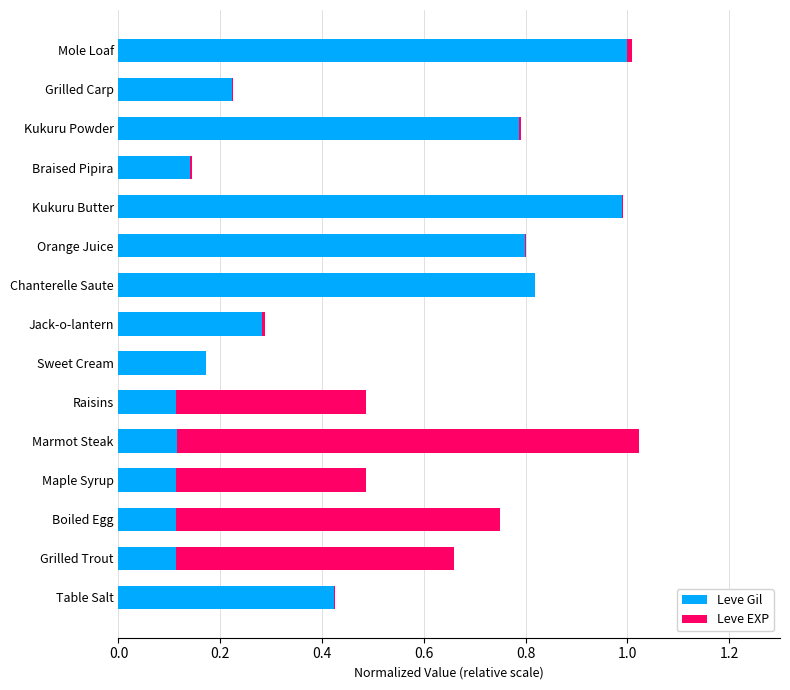

Is it true that Leve Gil equals 0.5 at Chanterelle Saute?

False